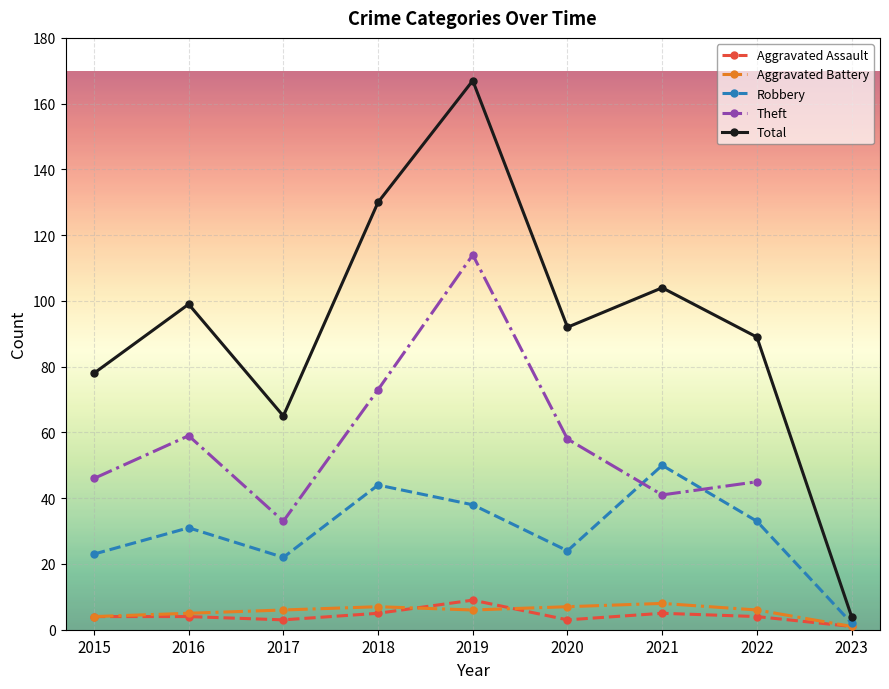

At 2018, list the series in order from largest to smallest.

Total, Theft, Robbery, Aggravated Battery, Aggravated Assault